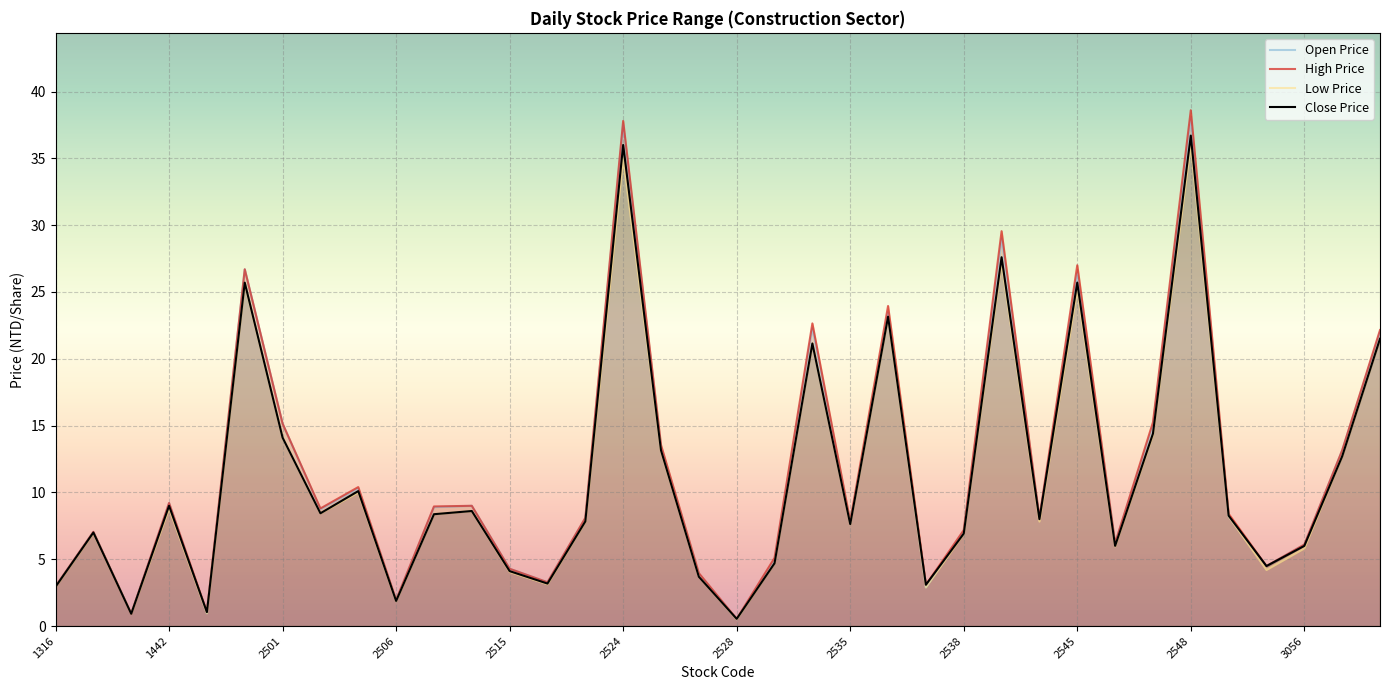

How many data points in High Price are less than 8?

16